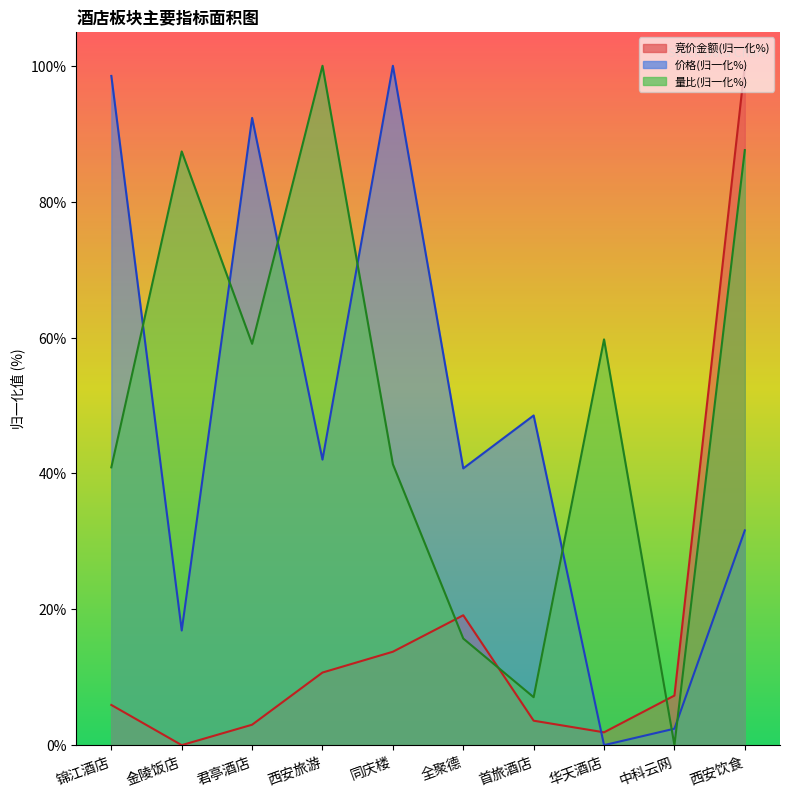

The 量比 series shows 87.6 at 西安饮食. True or false?

True